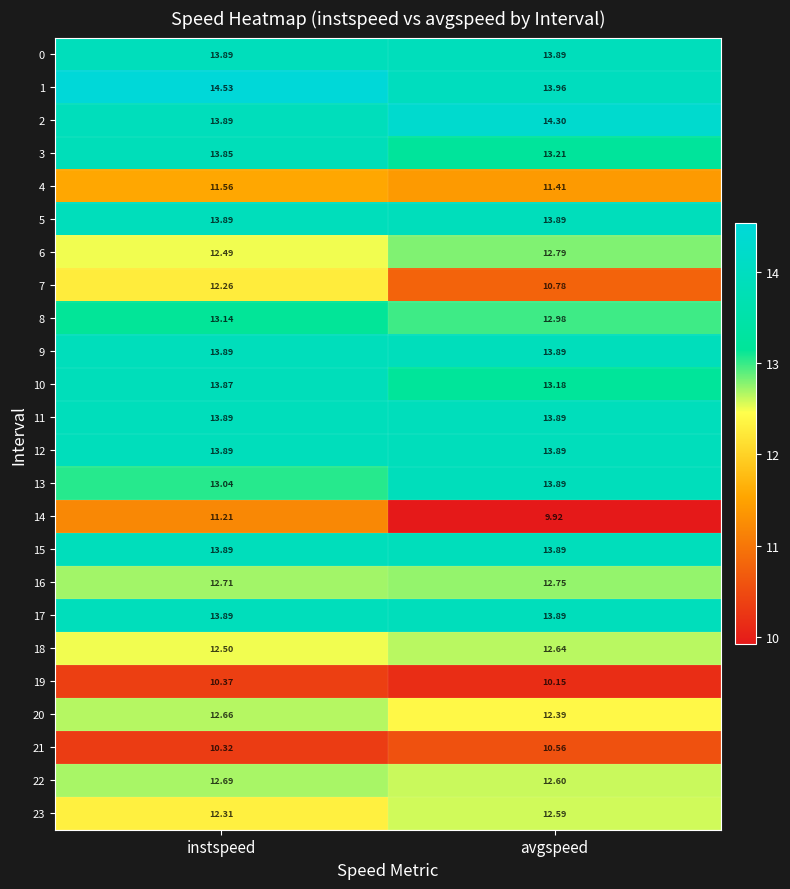

At which category is the sum across all series the highest?

instspeed